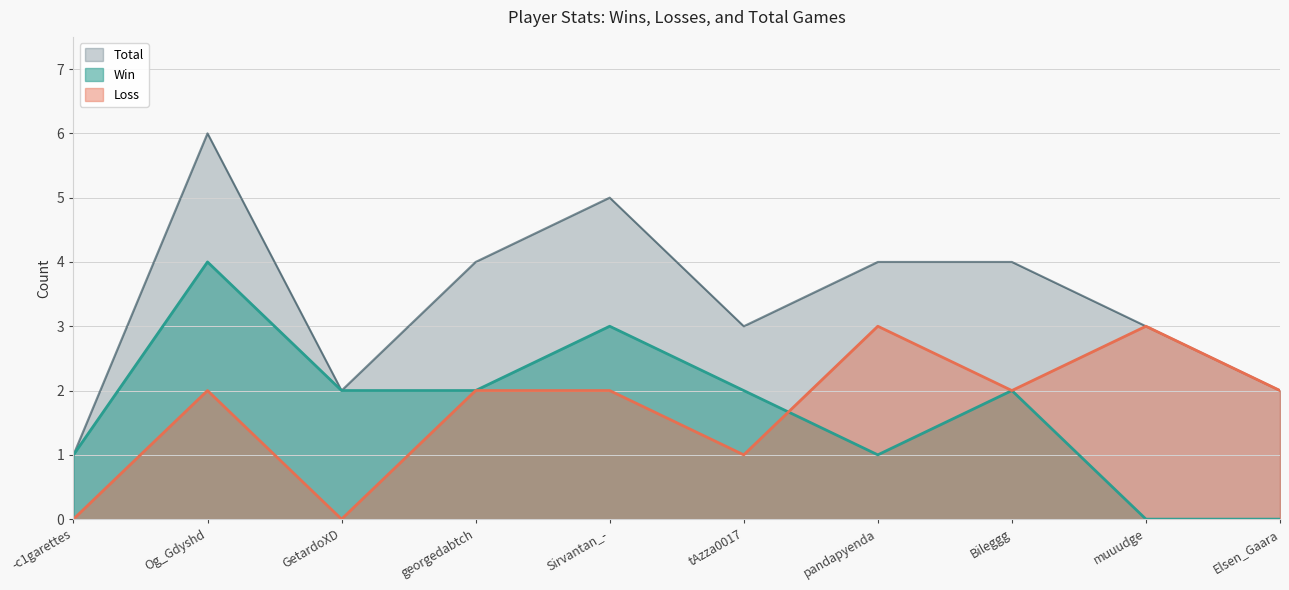

What is the label of the 7th point from the left?

pandapyenda